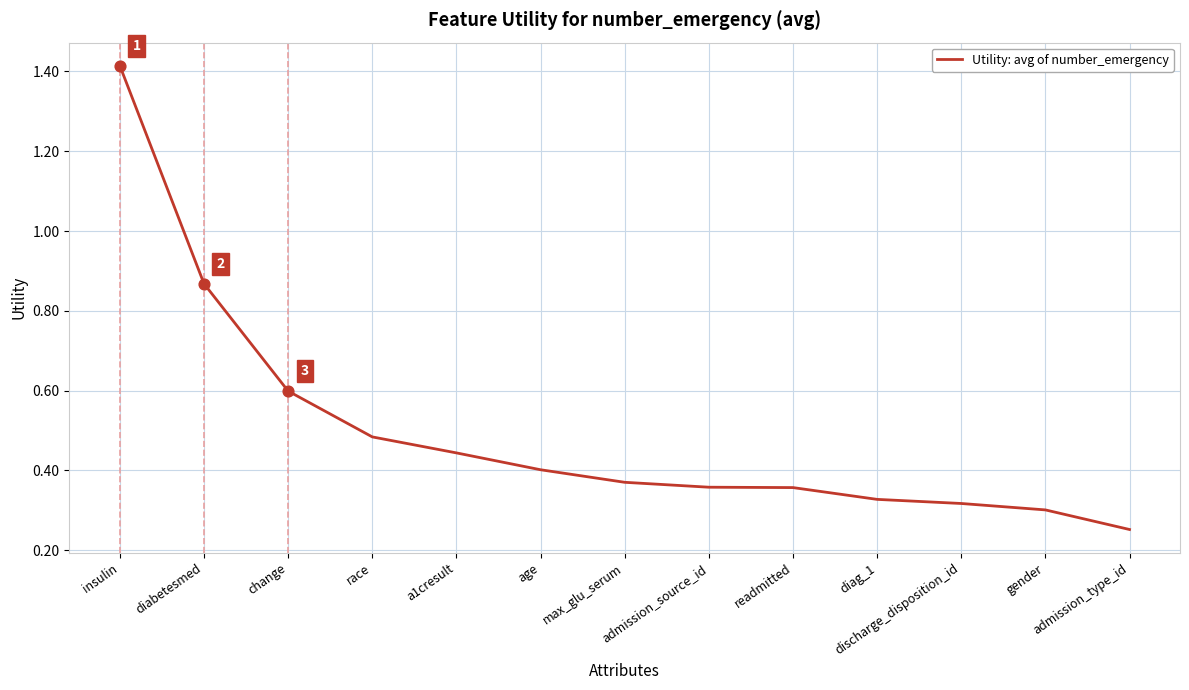

Which has a higher value, readmitted or discharge_disposition_id?

readmitted